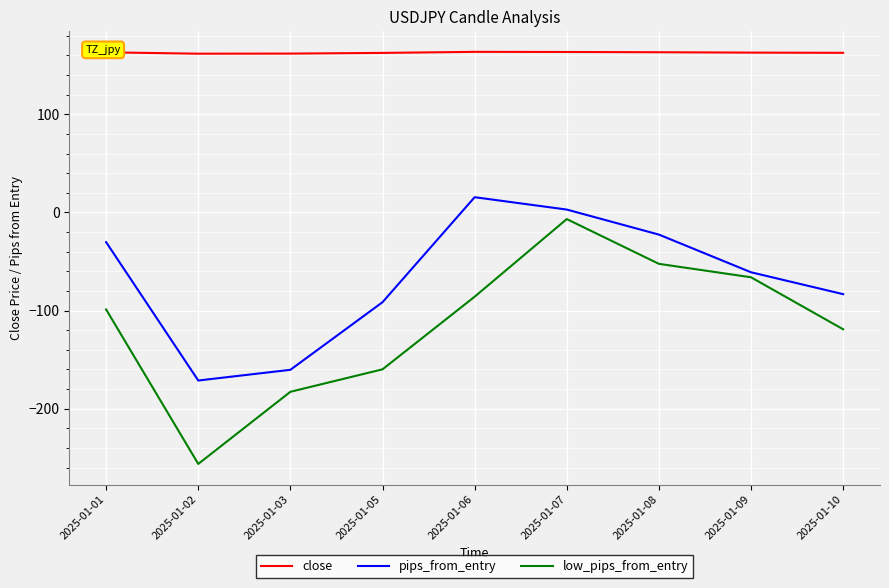

Which series has the largest total across all categories?

close